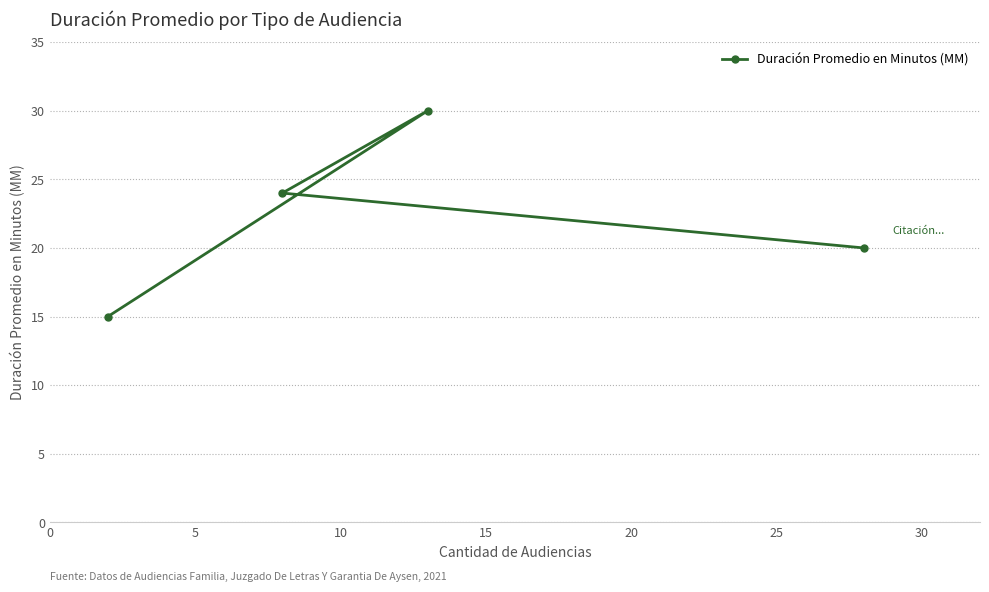

What is the value of the 2nd point from the left?

24